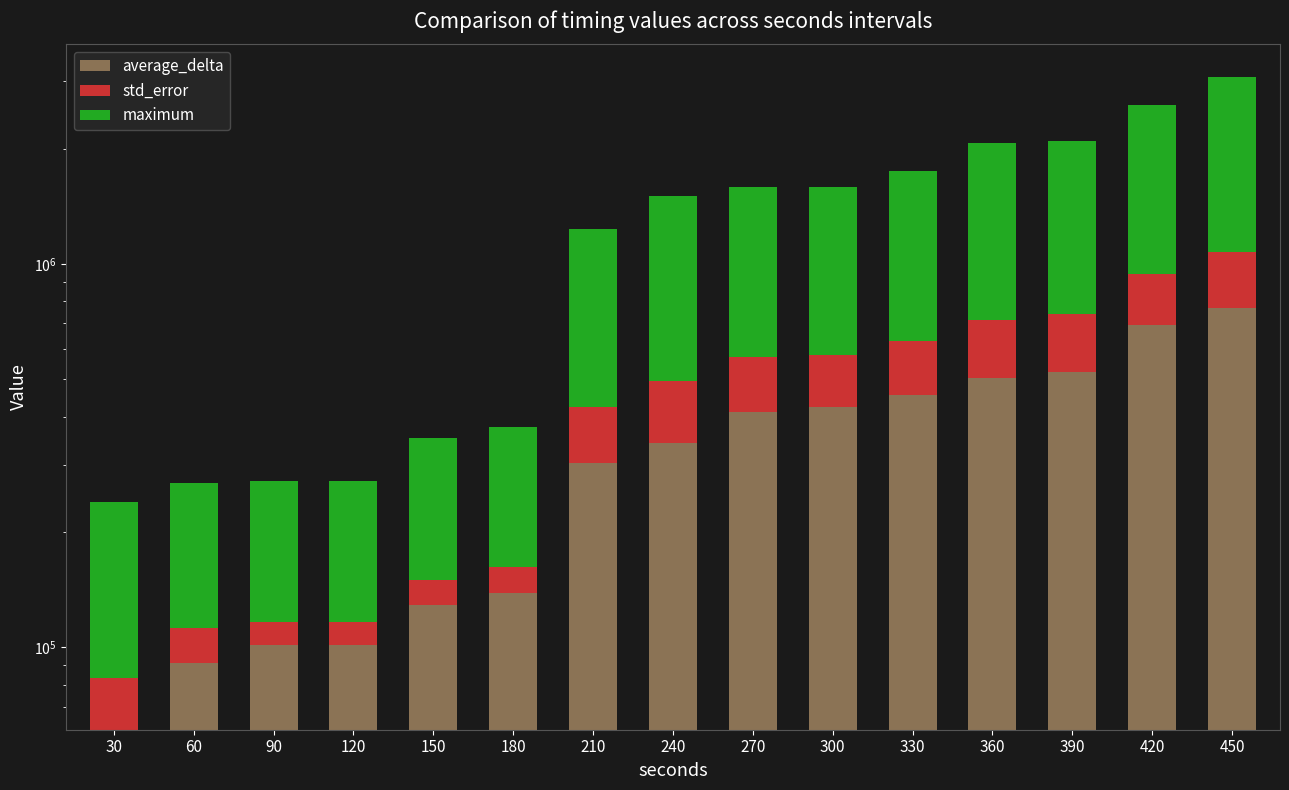

Which series has the widest spread of values?

maximum